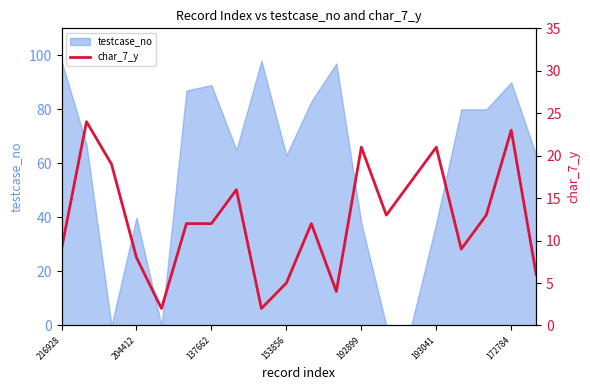

True or false: the data shows 26 at 7.

False